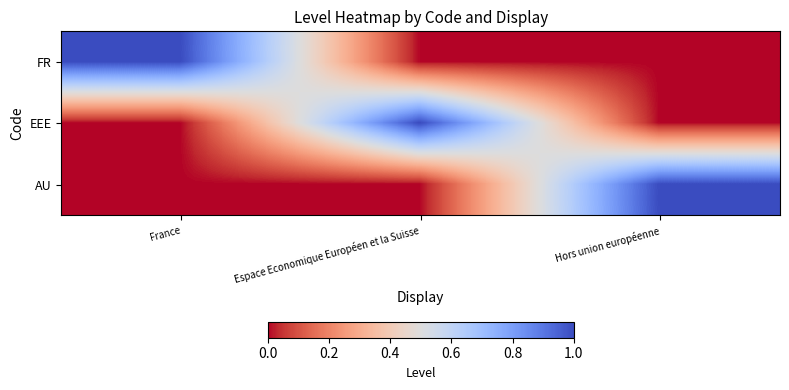

Reading left to right, list all the values displayed in this chart.

FR: France=1	Espace Economique Européen et la Suisse=0	Hors union européenne=0
EEE: France=0	Espace Economique Européen et la Suisse=1	Hors union européenne=0
AU: France=0	Espace Economique Européen et la Suisse=0	Hors union européenne=1